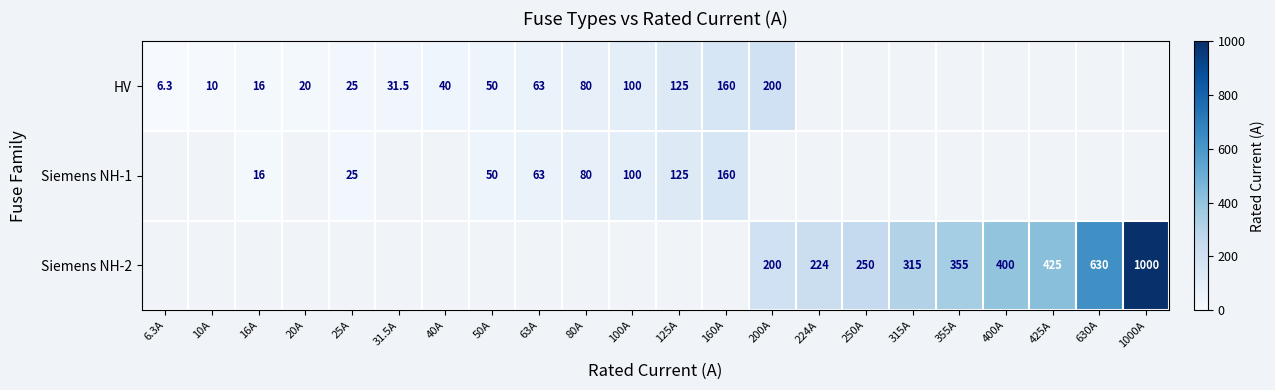

Is it true that Siemens NH-1 equals 80.0 at 80A?

True